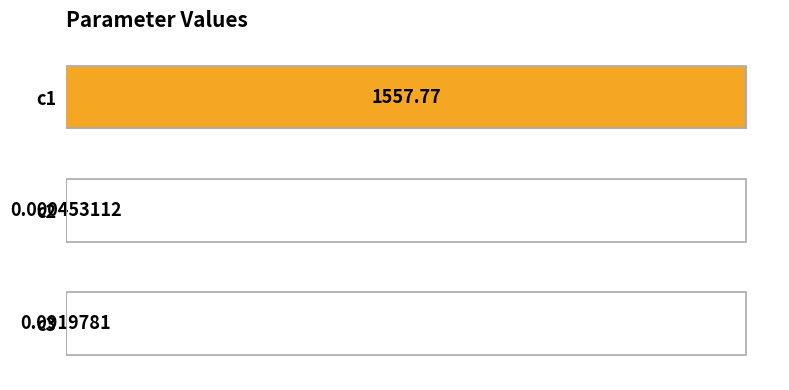

What is the change in value from c1 to c3?

-1557.7